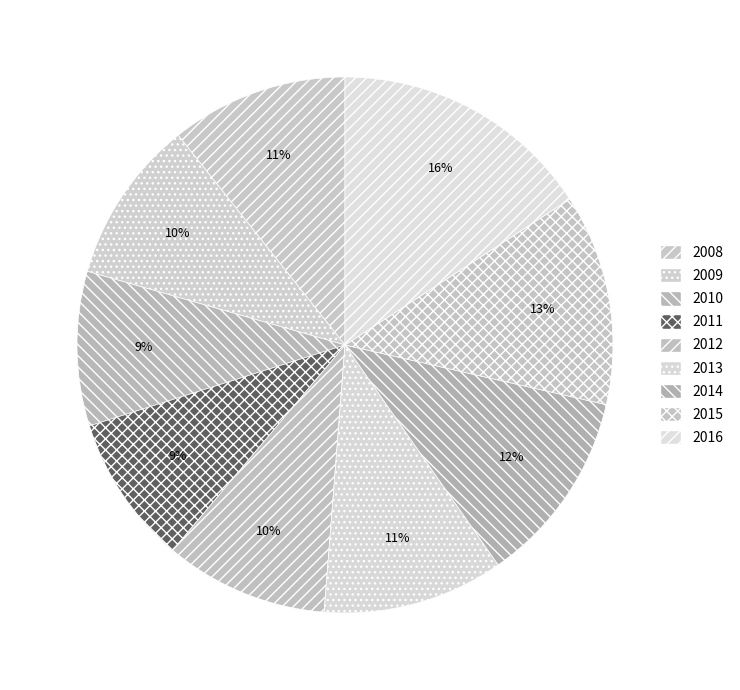

How many slices are in this pie chart?

9